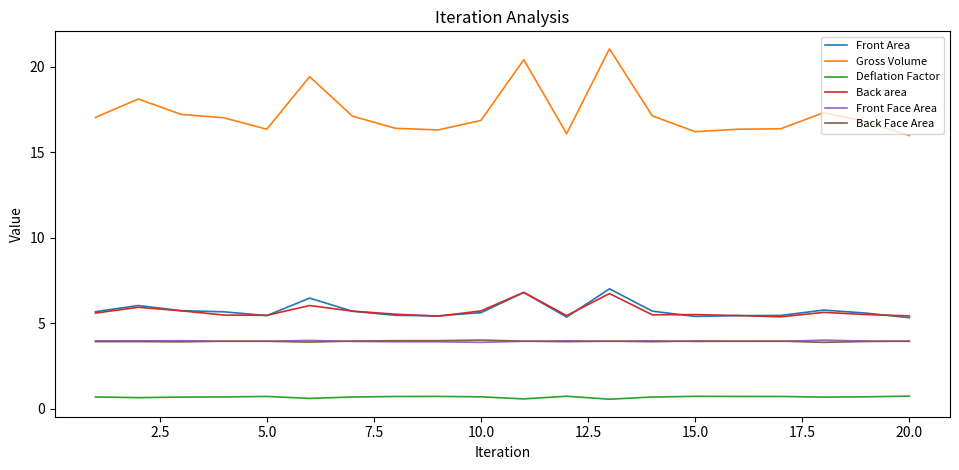

True or false: Deflation Factor and Front Face Area intersect in this chart.

False